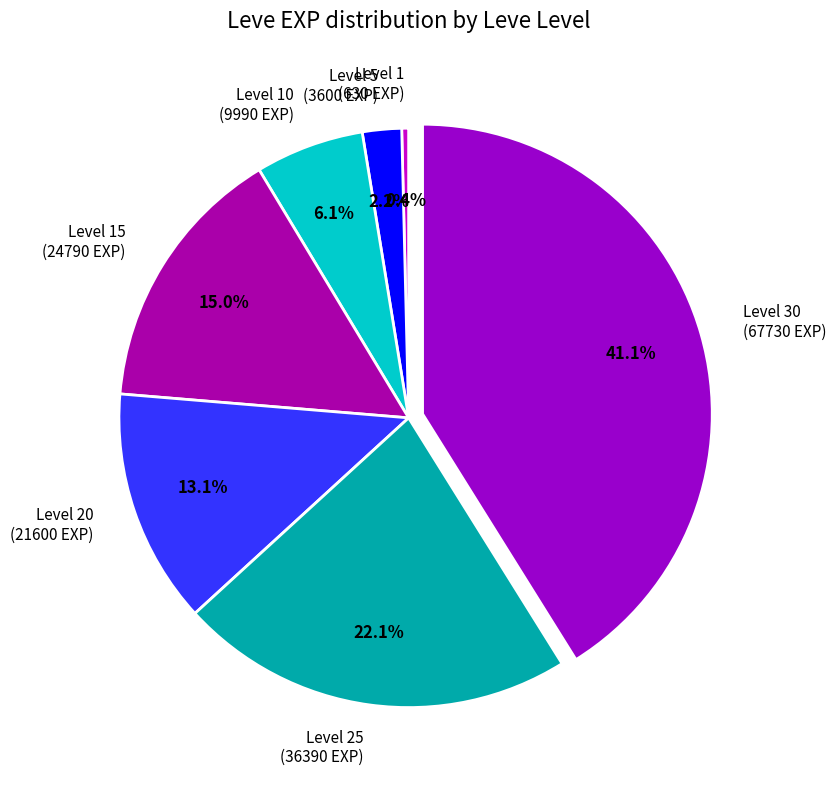

Do Level 5 (3600 EXP) and Level 1 (630 EXP) together represent more than half of the pie?

No